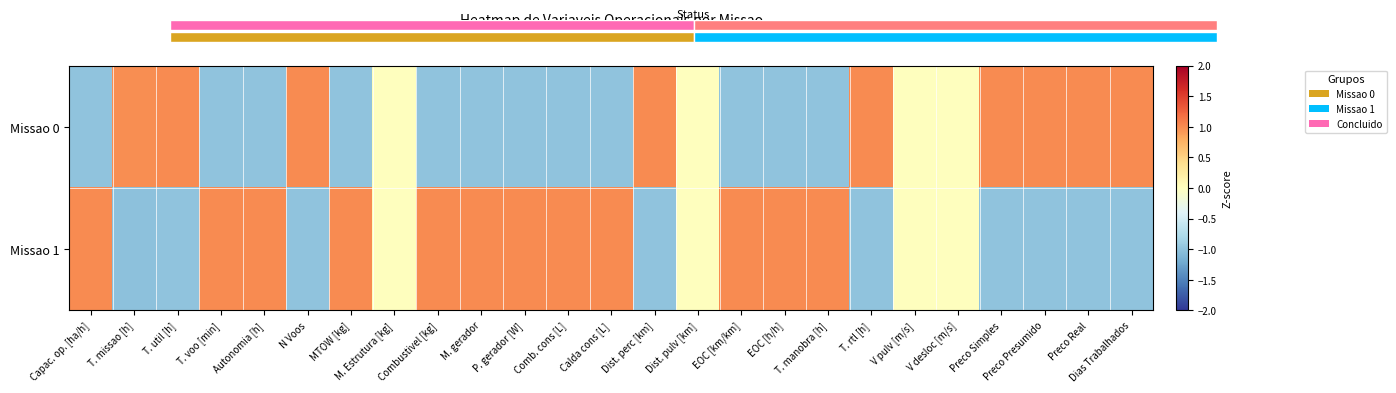

How many series are shown in this chart?

2